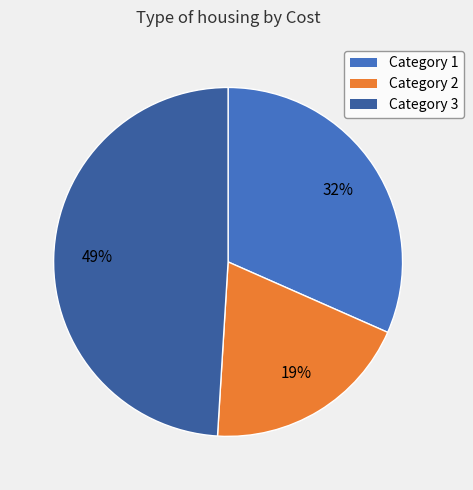

To the nearest percent, what is the difference between the Category 3 and Category 2 slice percentages?

30%